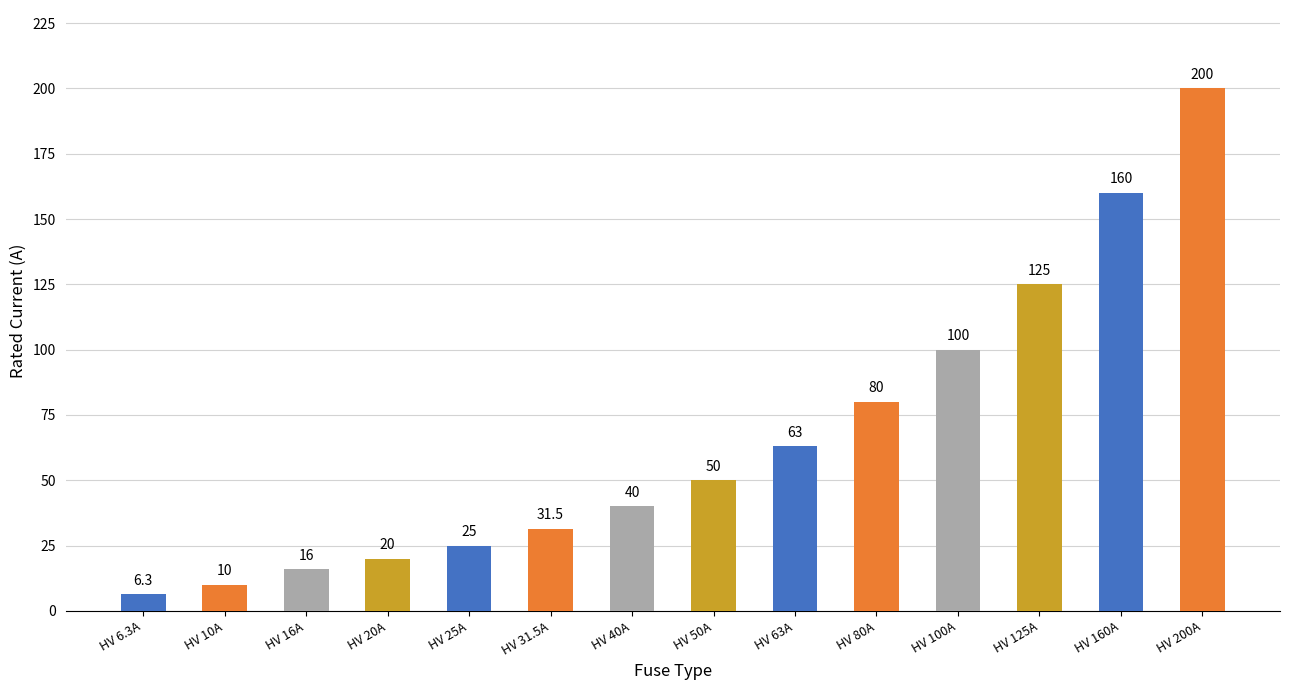

Reading left to right, list all the values displayed in this chart.

HV 6.3A=6.3	HV 10A=10.0	HV 16A=16.0	HV 20A=20.0	HV 25A=25.0	HV 31.5A=31.5	HV 40A=40.0	HV 50A=50.0	HV 63A=63.0	HV 80A=80.0	HV 100A=100.0	HV 125A=125.0	HV 160A=160.0	HV 200A=200.0